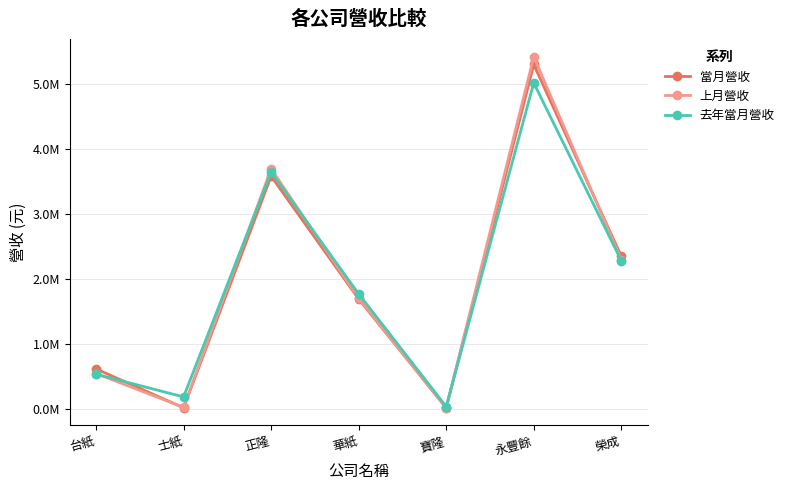

At how many categories does at least one series exceed 2885716?

2